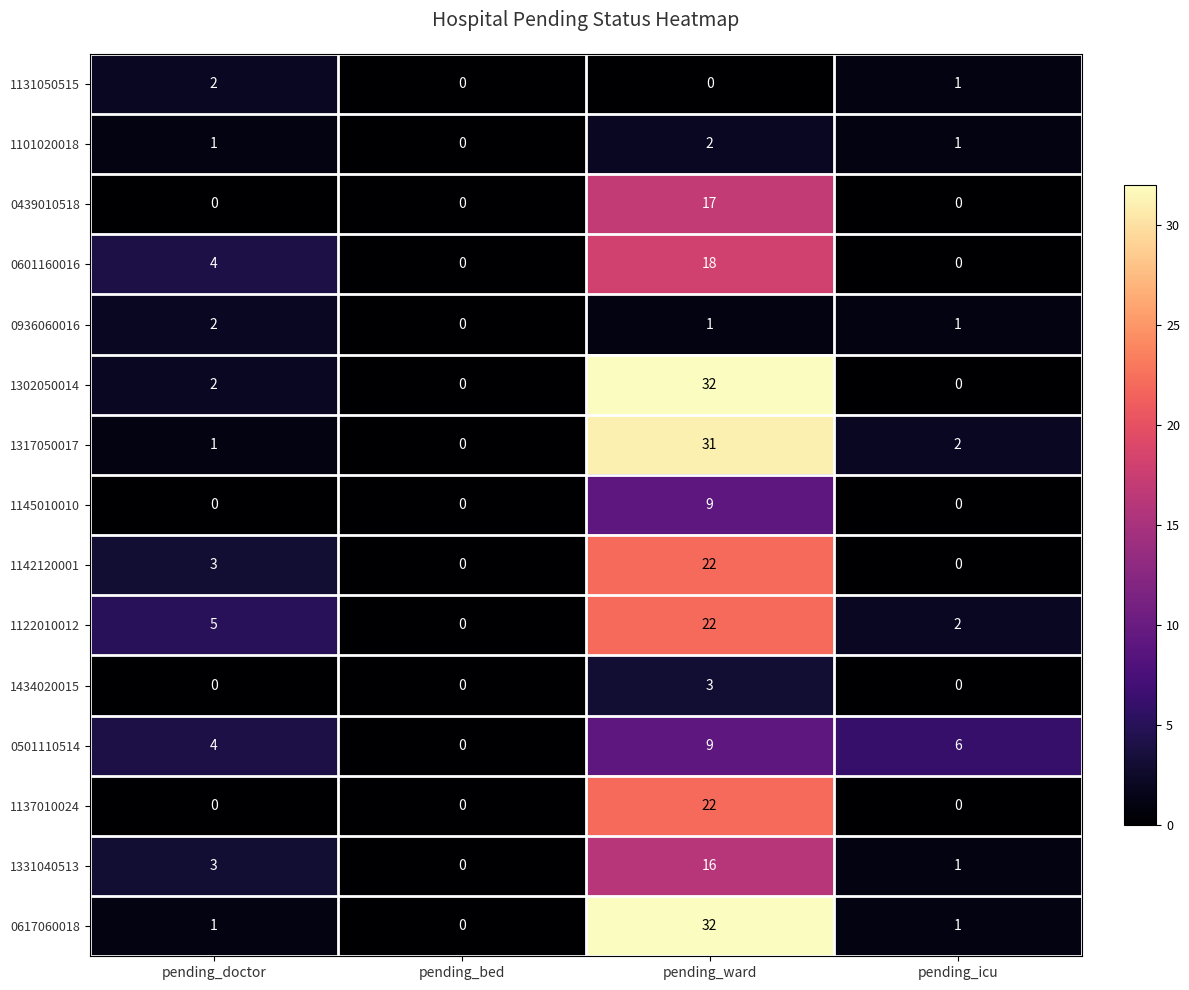

At which label does 1131050515 first exceed 1?

pending_doctor